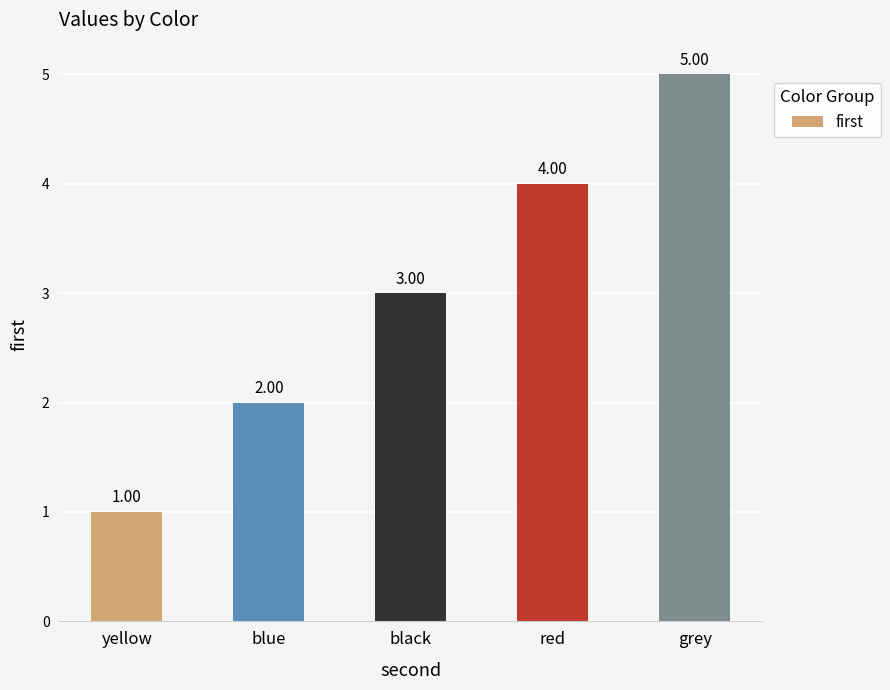

Between blue and black, which is larger?

black